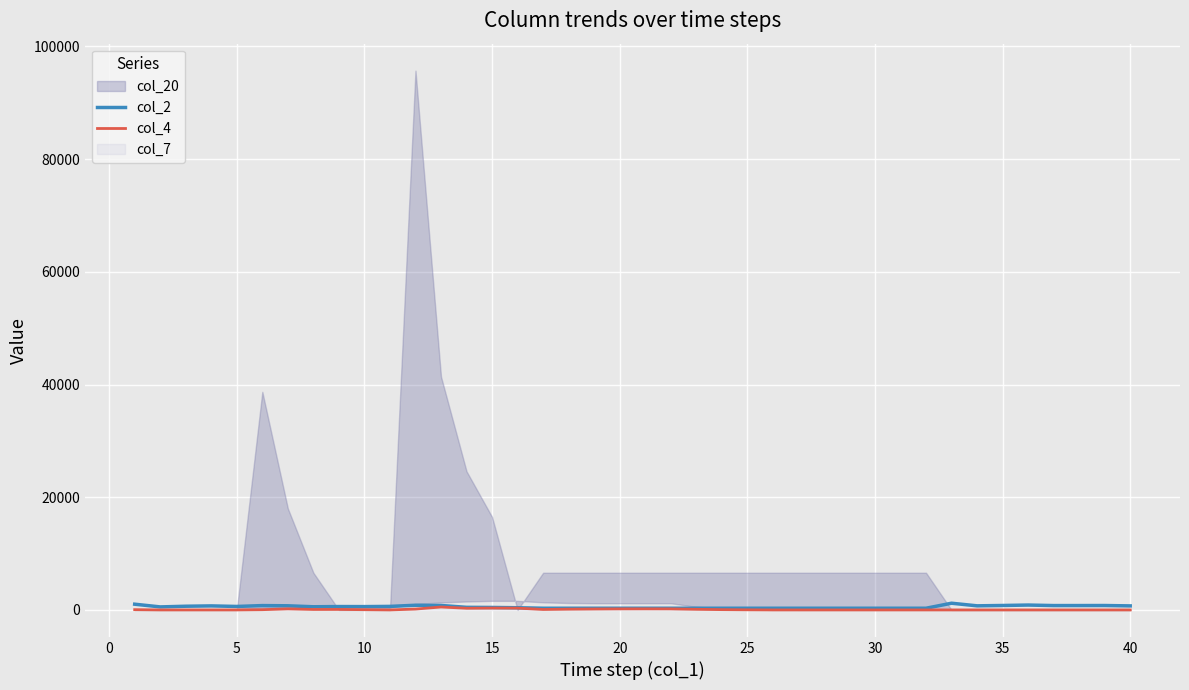

Between 25 and 30, which is larger?

30